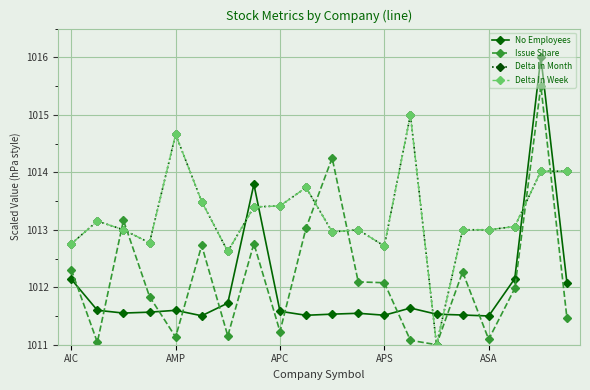

Is this an area chart (filled region under the line)?

No